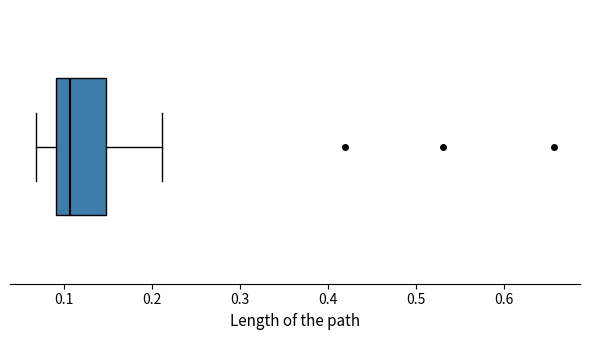

Transcribe this box plot: give where the median line is, the range the box spans, and where the two whiskers end, as read against the x-axis. The values are not printed on the chart, so give them approximately, as read against the axis.

median 0.11, box 0.09 to 0.15, whiskers 0.07 to 0.21